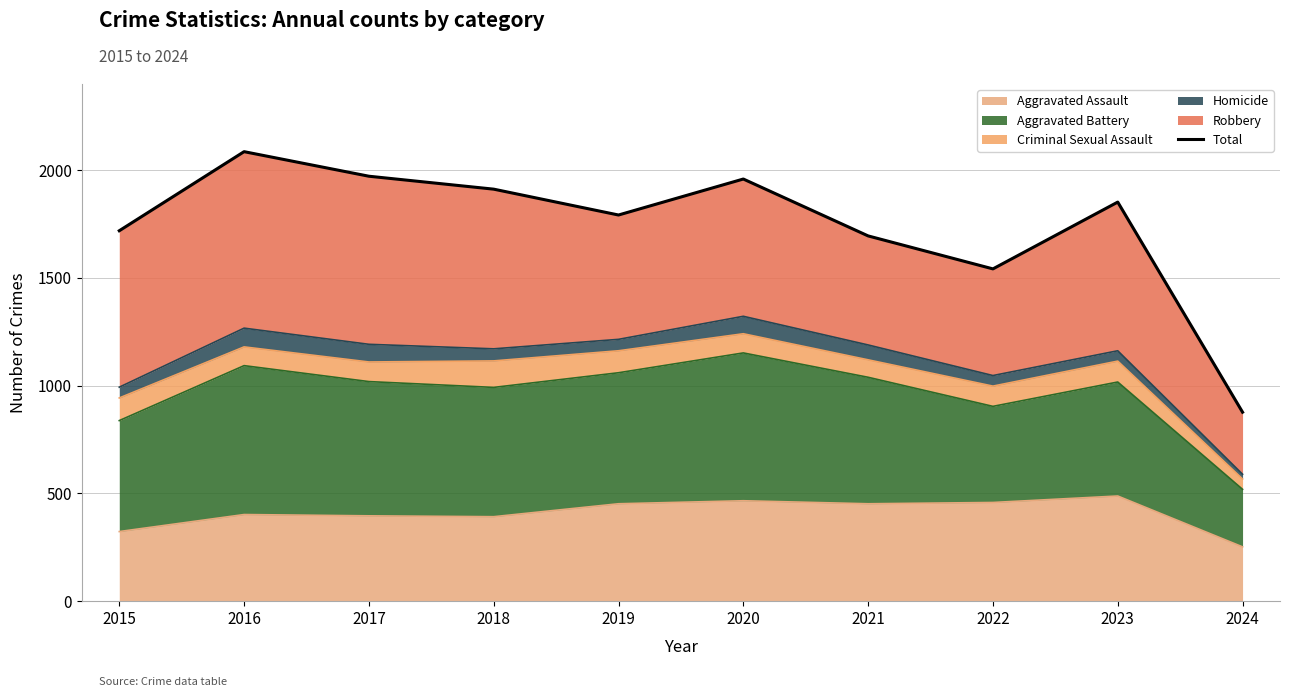

List the labels in order of value, largest first.

2016, 2017, 2020, 2018, 2023, 2019, 2015, 2021, 2022, 2024